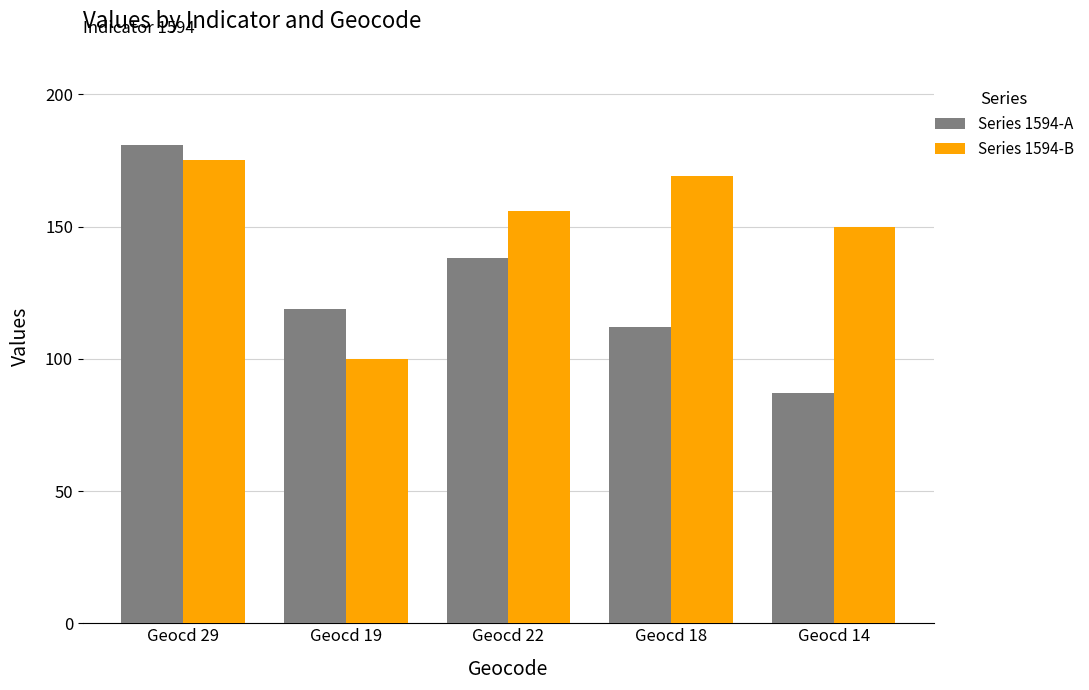

How many series are shown in this chart?

2